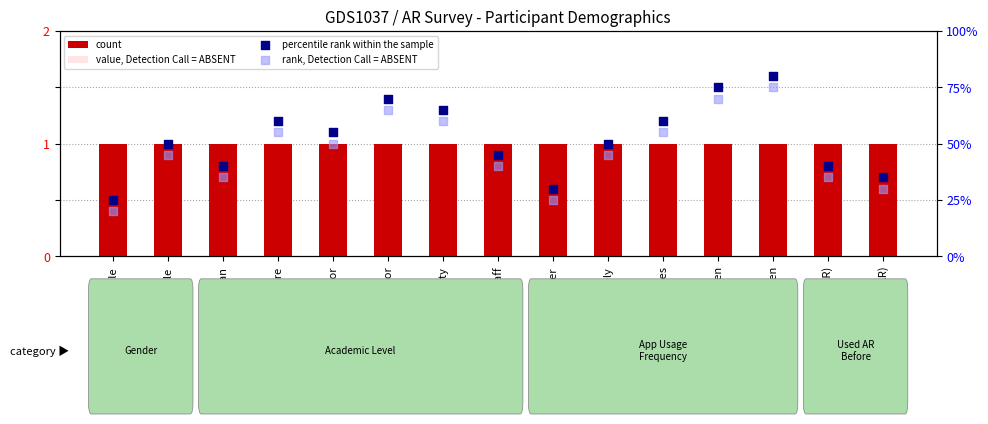

Which series has the widest spread of Y values?

percentile rank within the sample